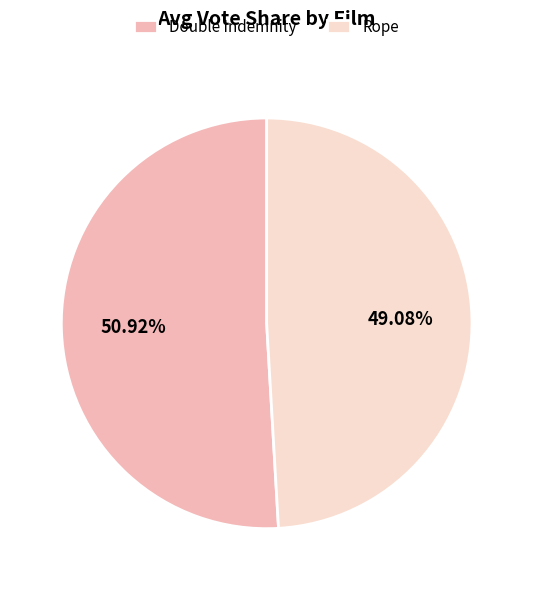

To the nearest percent, what percentage of the pie is Rope?

49%